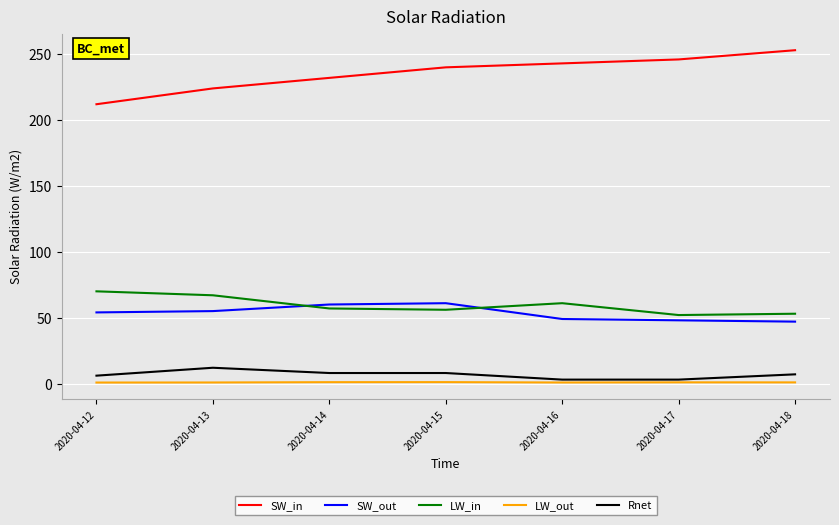

What is the total value across all series at 2020-04-18?

360.9